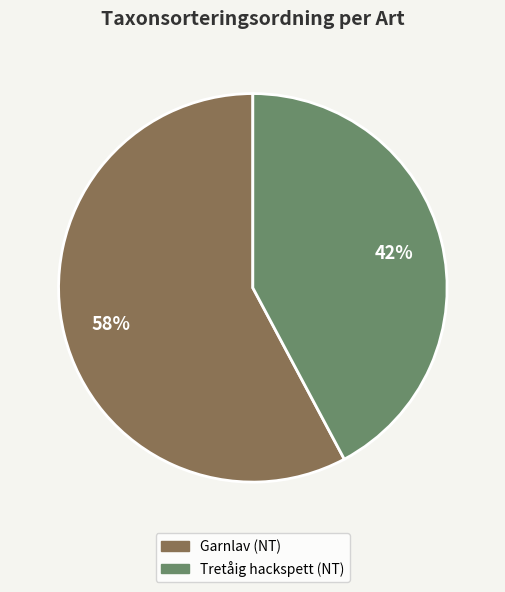

True or false: Tretåig hackspett (NT) accounts for 42% of the total.

True